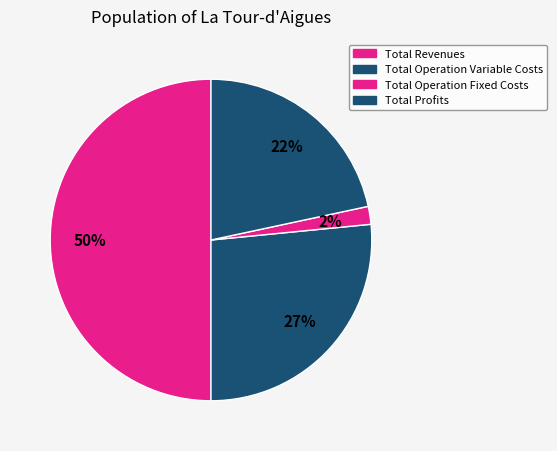

Count the number of slices in the pie.

4